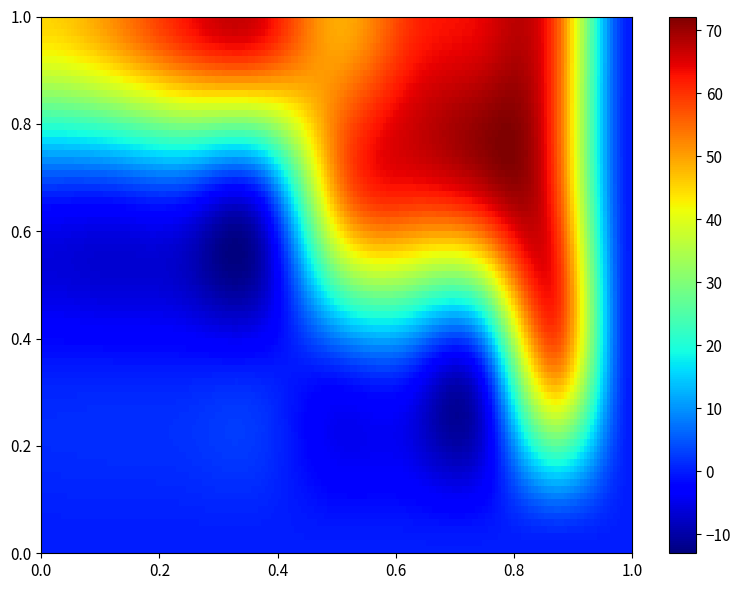

Reading right to left, extract all data points from this chart.

1: 9=0.0	8=0.0	7=0.0	6=0.0	5=0.0	4=0.0	3=0.0	2=0.0	1=0.0
2: 9=0.0	8=51.2	7=0.0	6=0.0	5=0.0	4=0.0	3=0.0	2=0.0	1=0.0
3: 9=0.0	8=57.9	7=65.8	6=61.2	5=50.0	4=0.0	3=0.0	2=0.0	1=0.0
4: 9=0.0	8=56.5	7=64.6	6=60.4	5=49.0	4=64.6	3=63.1	2=52.0	1=45.1